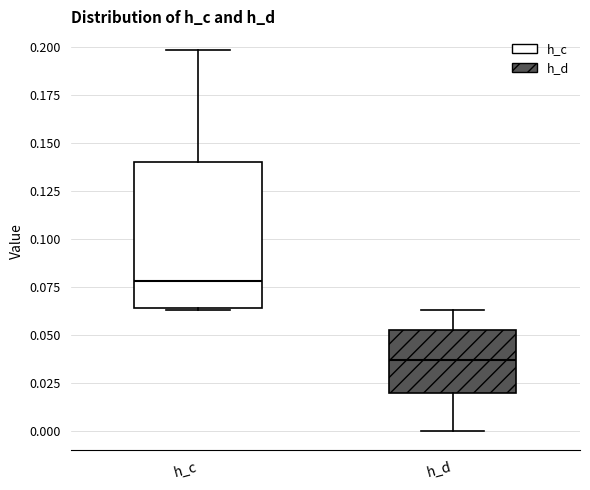

Reading left to right, transcribe this box plot: for each box, give where its median line is, the range the box spans, and where its two whiskers end, as read against the y-axis. The values are not printed on the chart, so give them approximately, as read against the axis.

h_c: median 0.080, box 0.065 to 0.140, whiskers 0.065 to 0.200
h_d: median 0.035, box 0.020 to 0.055, whiskers 0.000 to 0.065